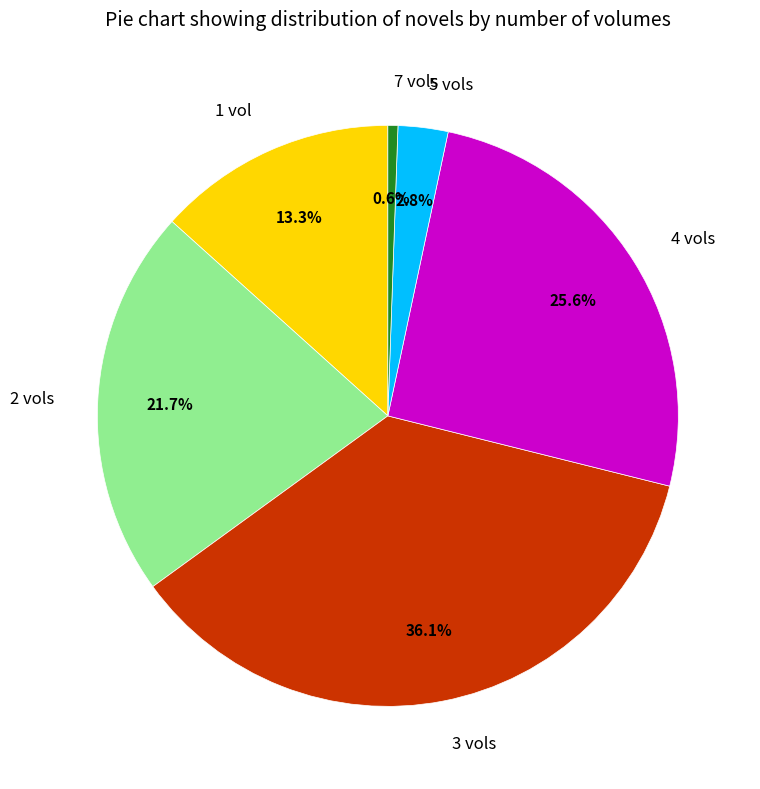

To the nearest percent, what percentage of the pie is 7 vols?

1%